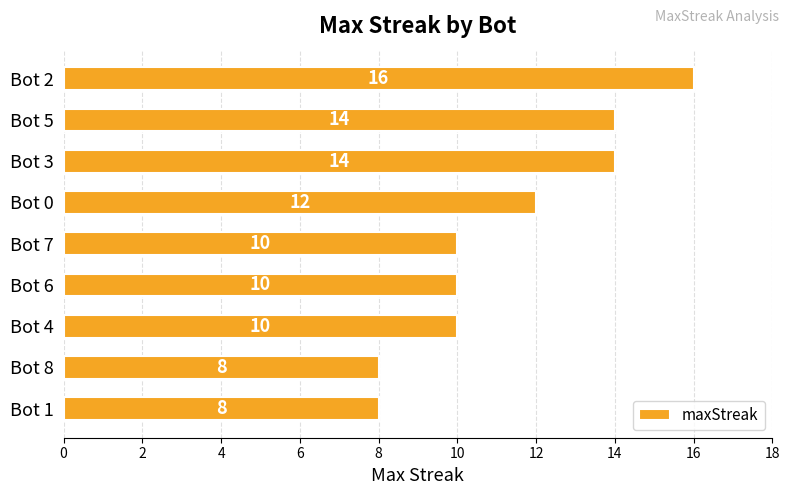

The chart shows a value of 16 at Bot 2. True or false?

True